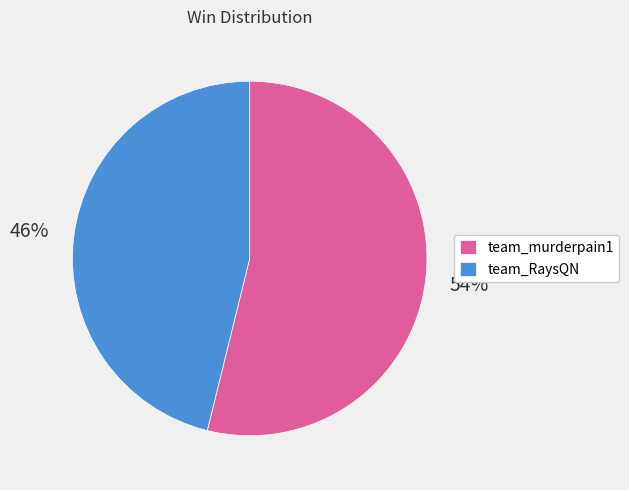

Rank the categories by value from highest to lowest.

team_murderpain1, team_RaysQN